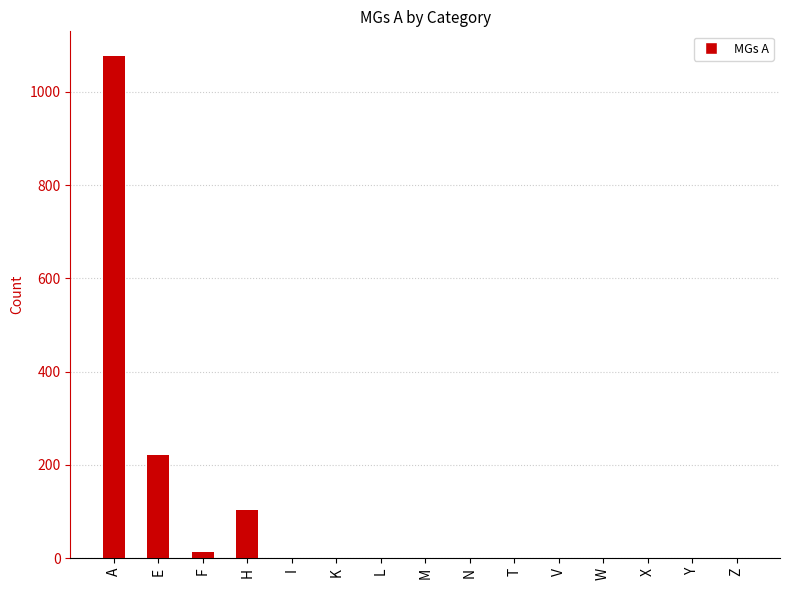

What is the change in value from A to Y?

-1076